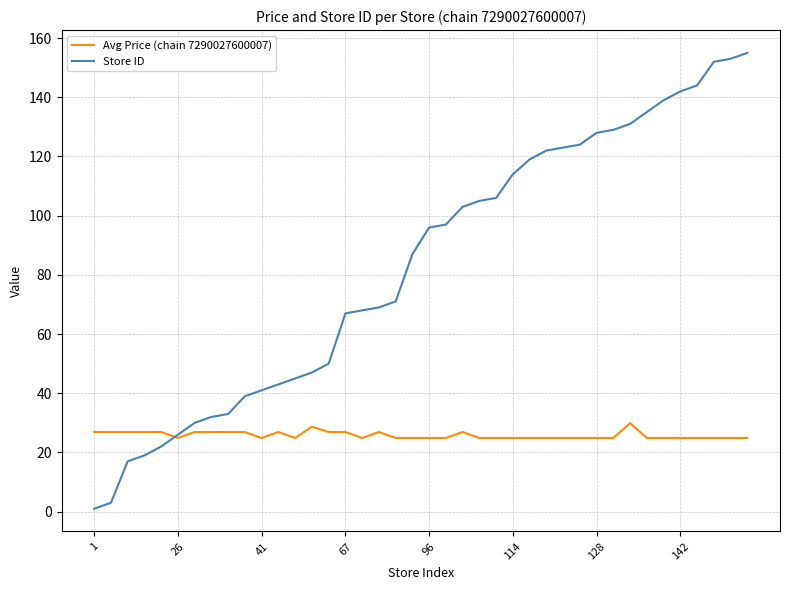

Which series has the largest range (max minus min)?

Store ID